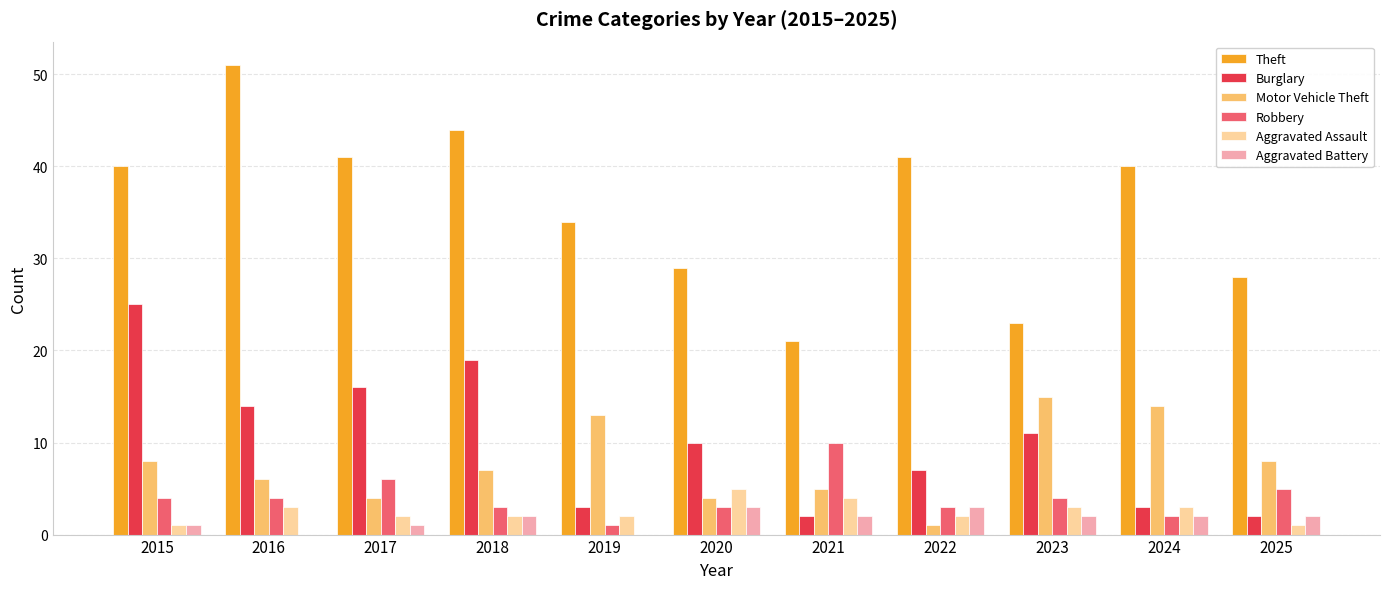

Which series has the largest total across all categories?

Theft